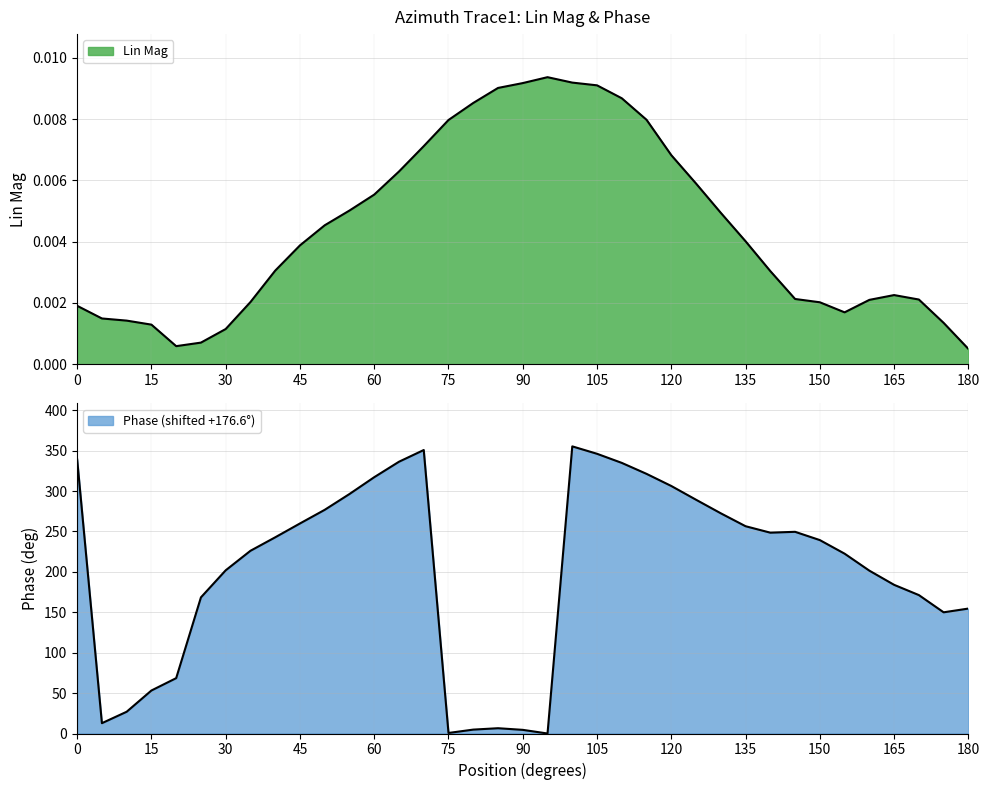

Which series ends up on top after the final intersection of Phase (norm) and Lin Mag?

Phase (norm)